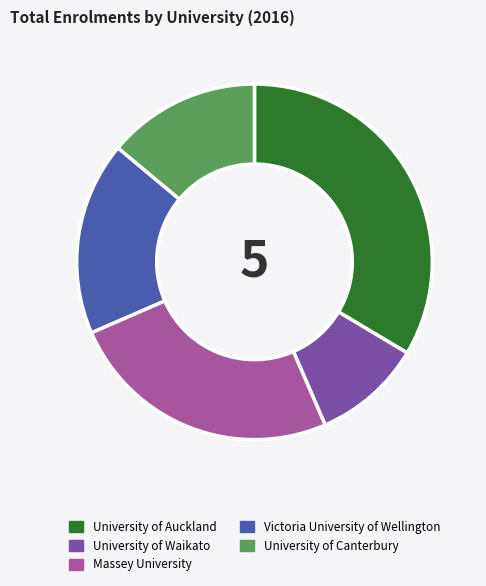

Which has a higher value, Victoria University of Wellington or University of Waikato?

Victoria University of Wellington